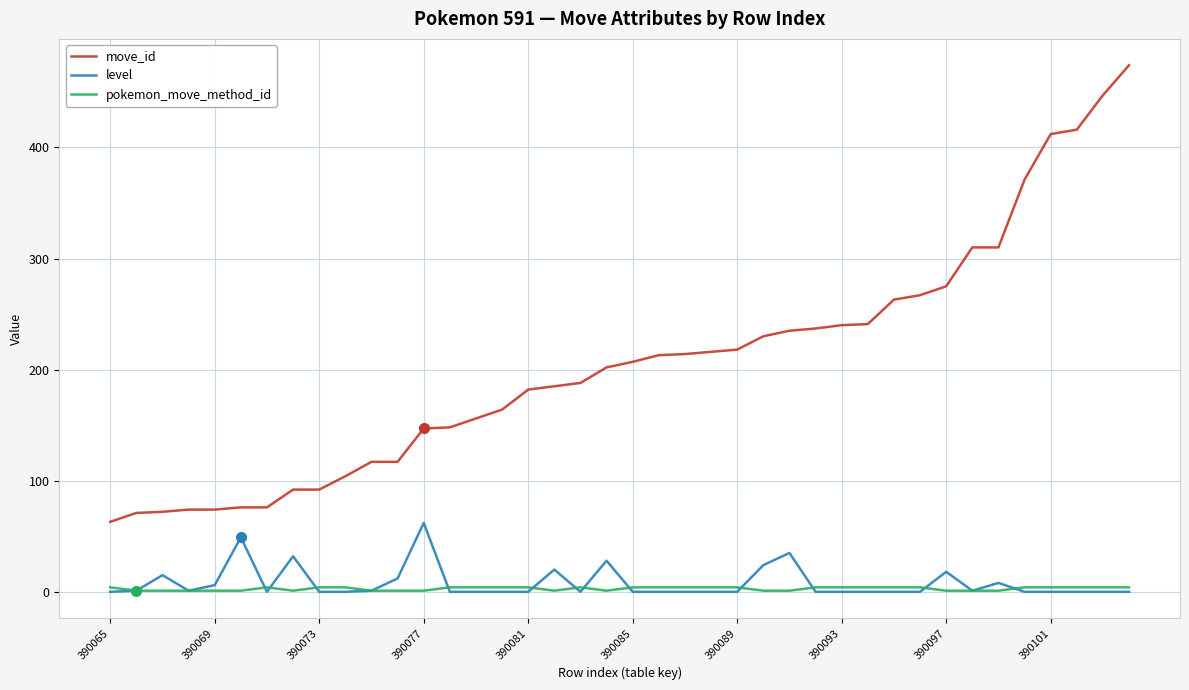

What is the minimum value for move_id?

63